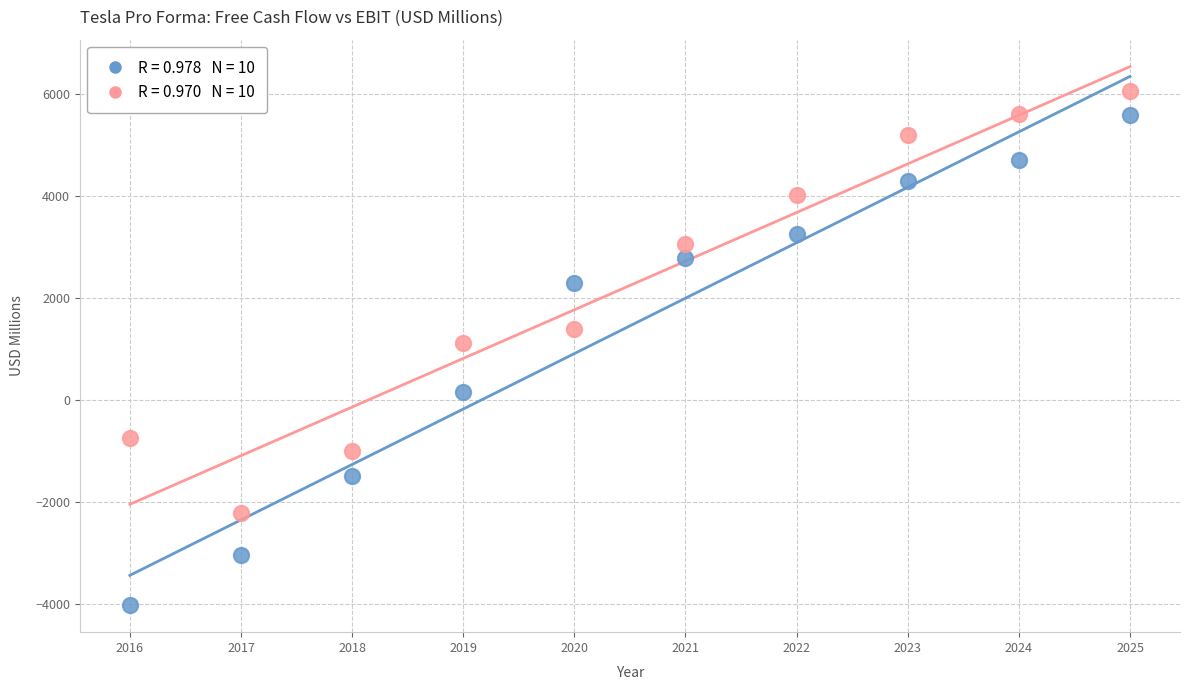

Across all data points, what is the range of Y values (max minus min)?

10068.0